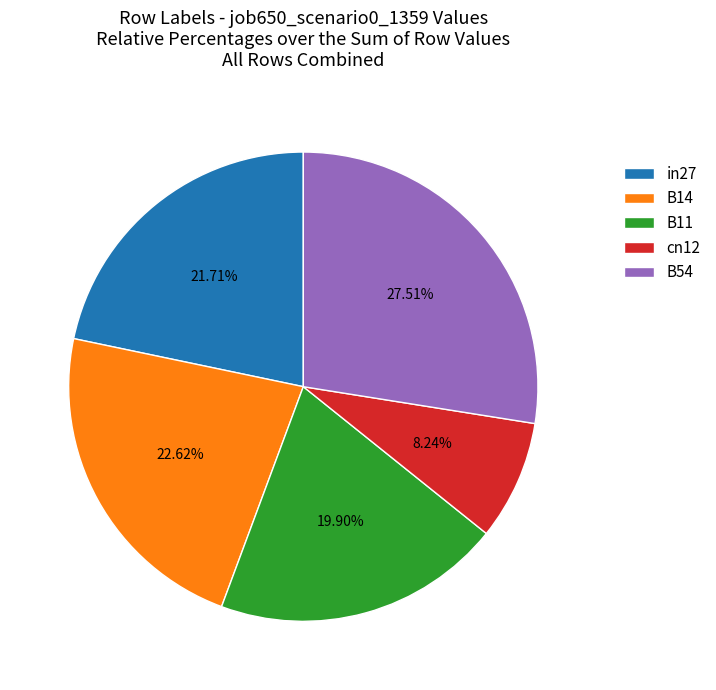

To the nearest percent, what portion does B54 represent?

28%